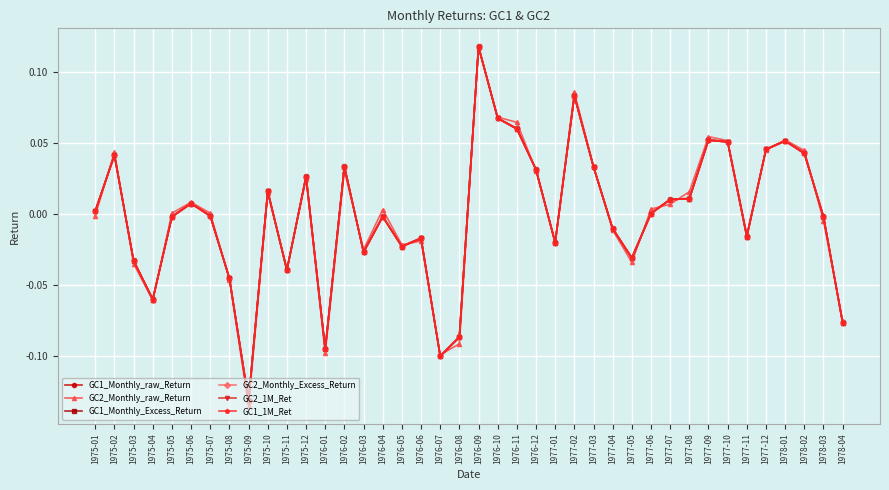

What is the difference between the maximum and minimum values in the GC1_Monthly_raw_Return series?

0.2